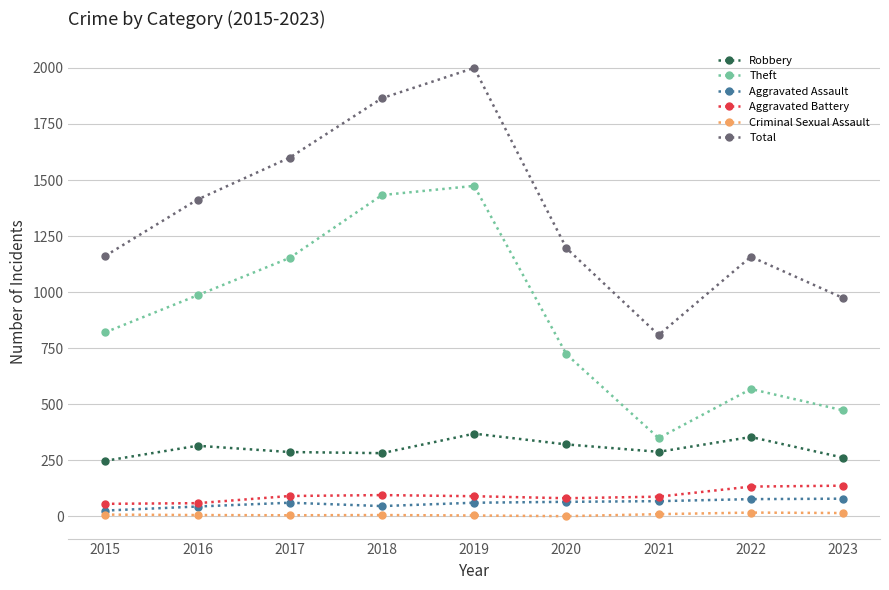

True or false: Theft and Criminal Sexual Assault intersect in this chart.

False